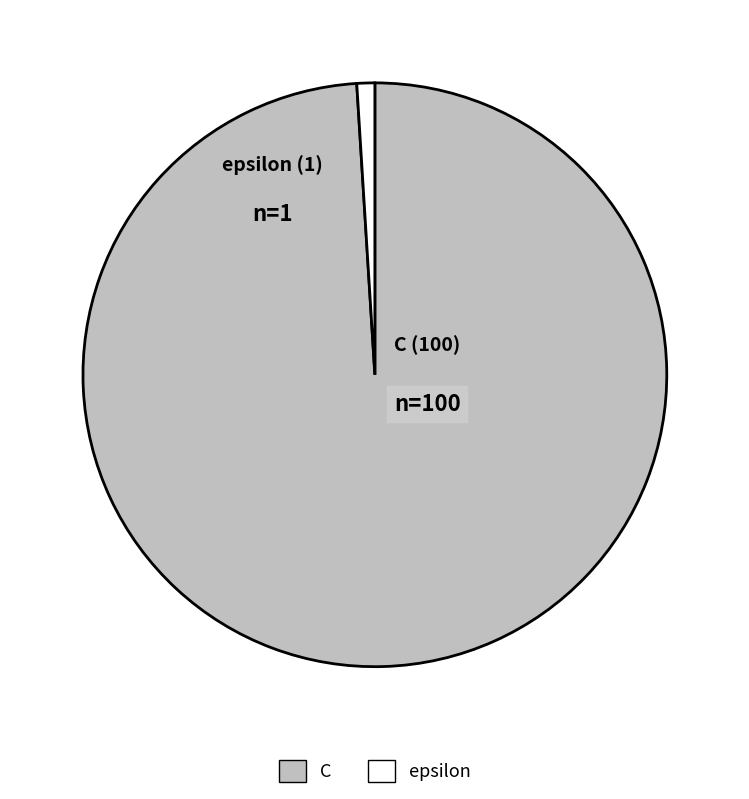

Is there a majority slice in this chart?

Yes